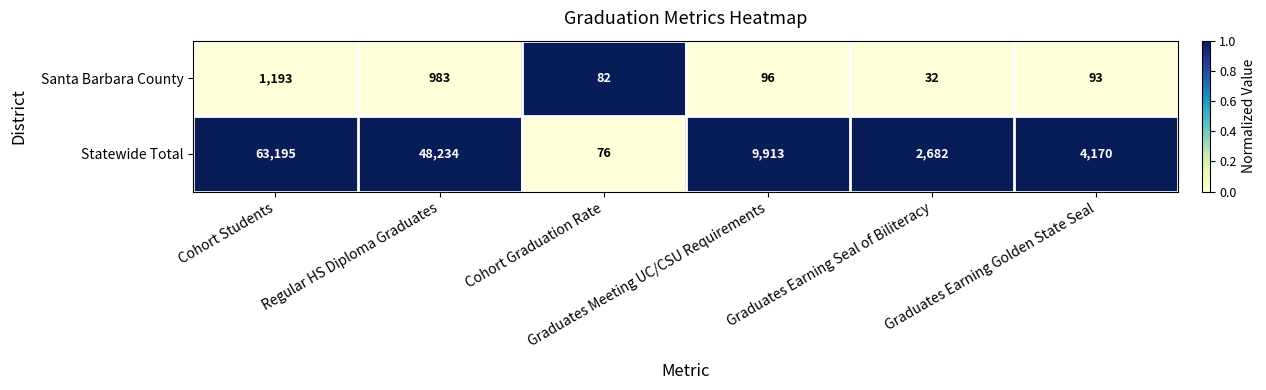

Rank the series at Graduates Meeting UC/CSU Requirements from lowest to highest value.

Santa Barbara County, Statewide Total